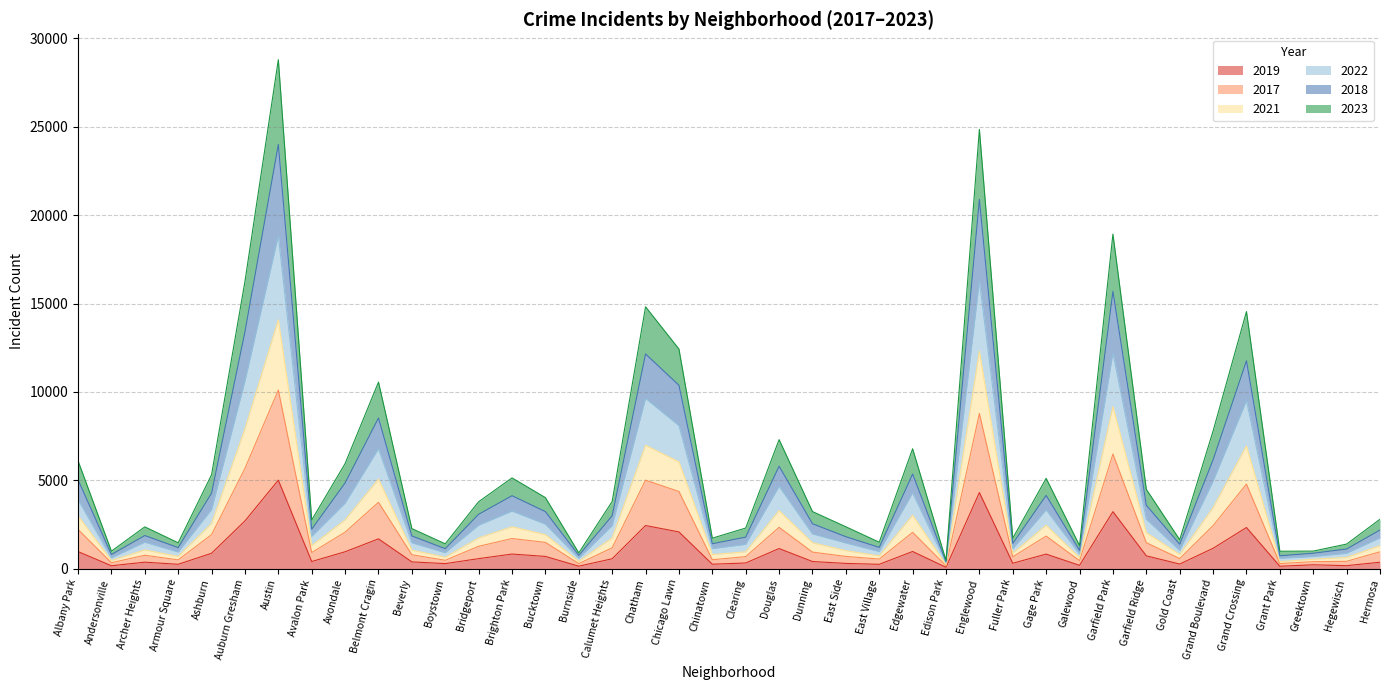

What is the label of the 29th point from the right?

Boystown